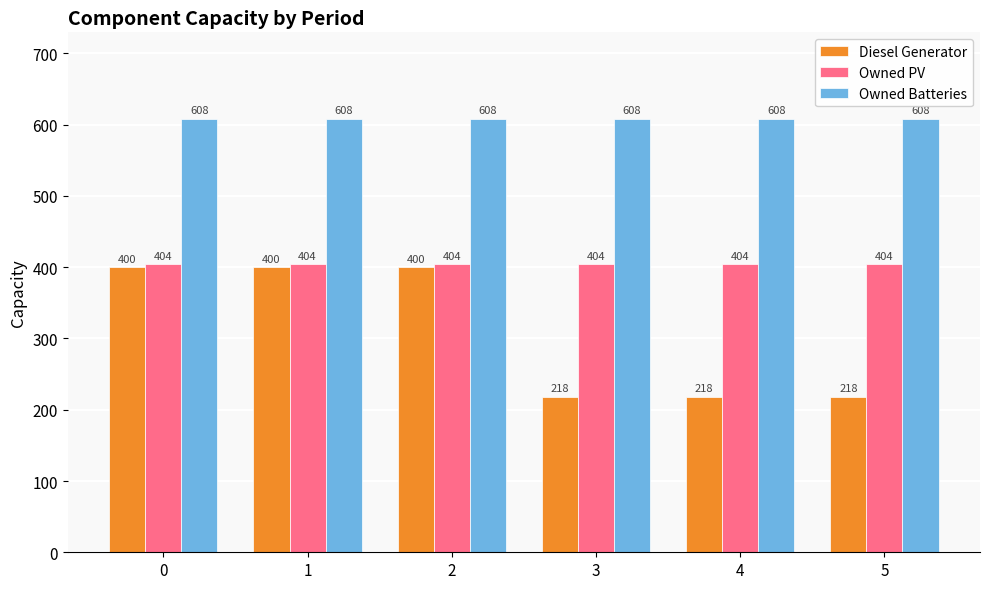

How many groups of bars are there?

6